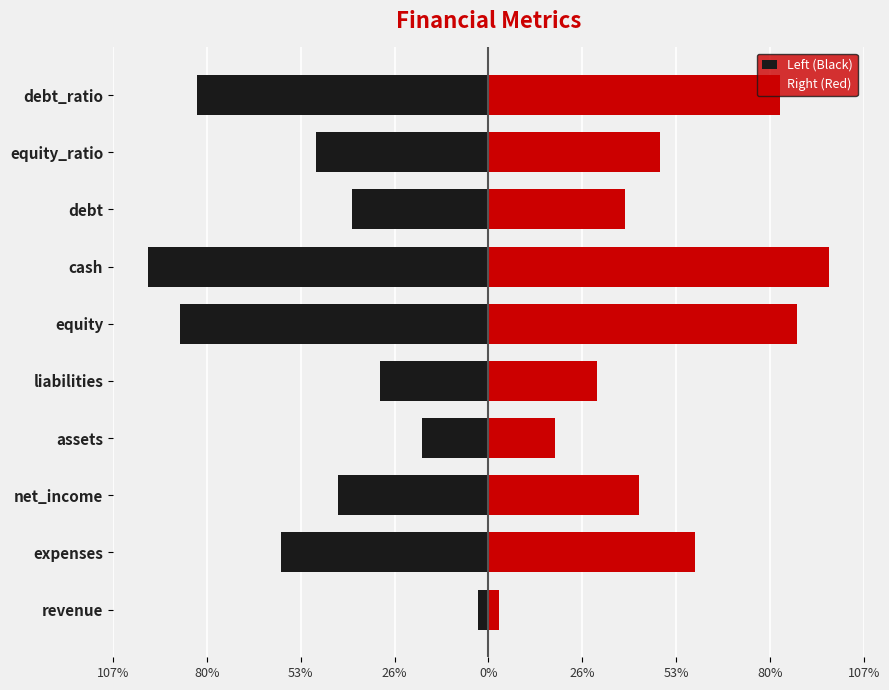

What are all the series names shown in the legend?

Left (Black), Right (Red)